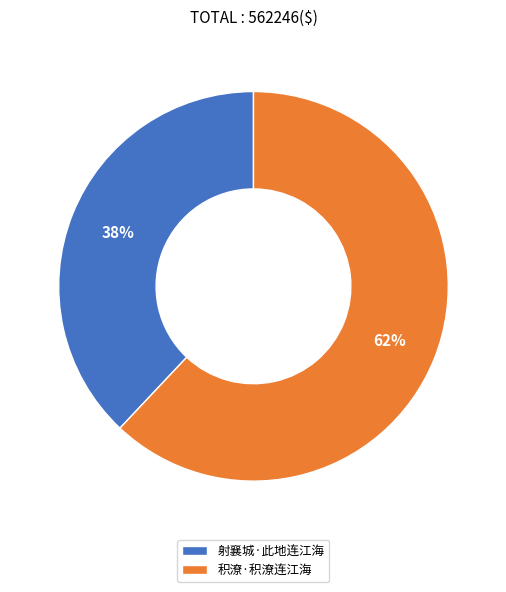

How many segments does this pie chart have?

2